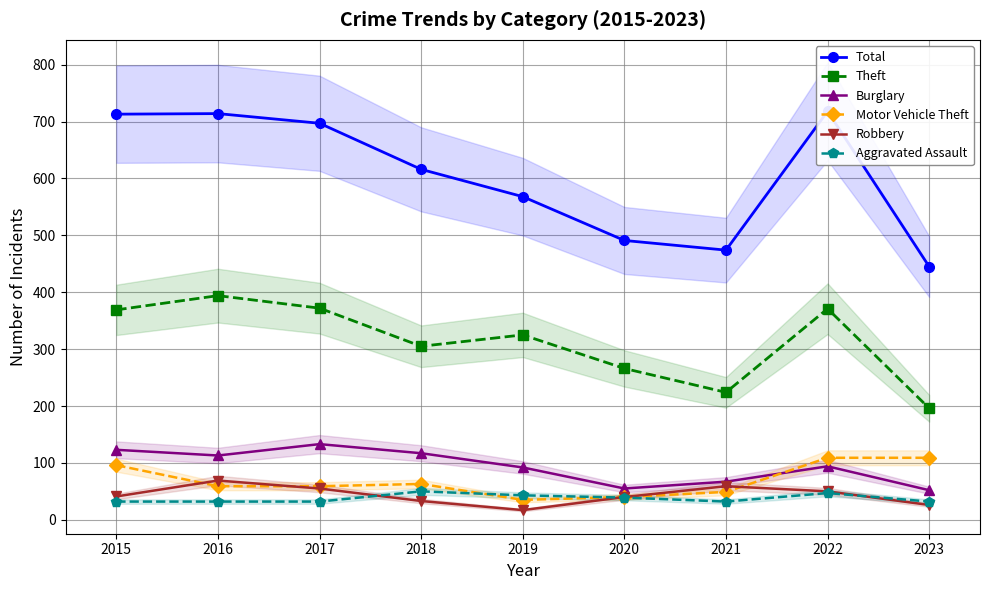

Reading left to right, what are all the values shown in this chart?

Total: 713	714	697	616	568	491	474	718	445
Theft: 369	394	372	305	325	266	224	371	196
Burglary: 123	113	133	117	92	55	67	94	52
Motor Vehicle Theft: 96	59	59	63	35	40	49	109	109
Robbery: 41	69	55	33	17	40	59	50	26
Aggravated Assault: 32	32	32	50	43	39	32	47	32